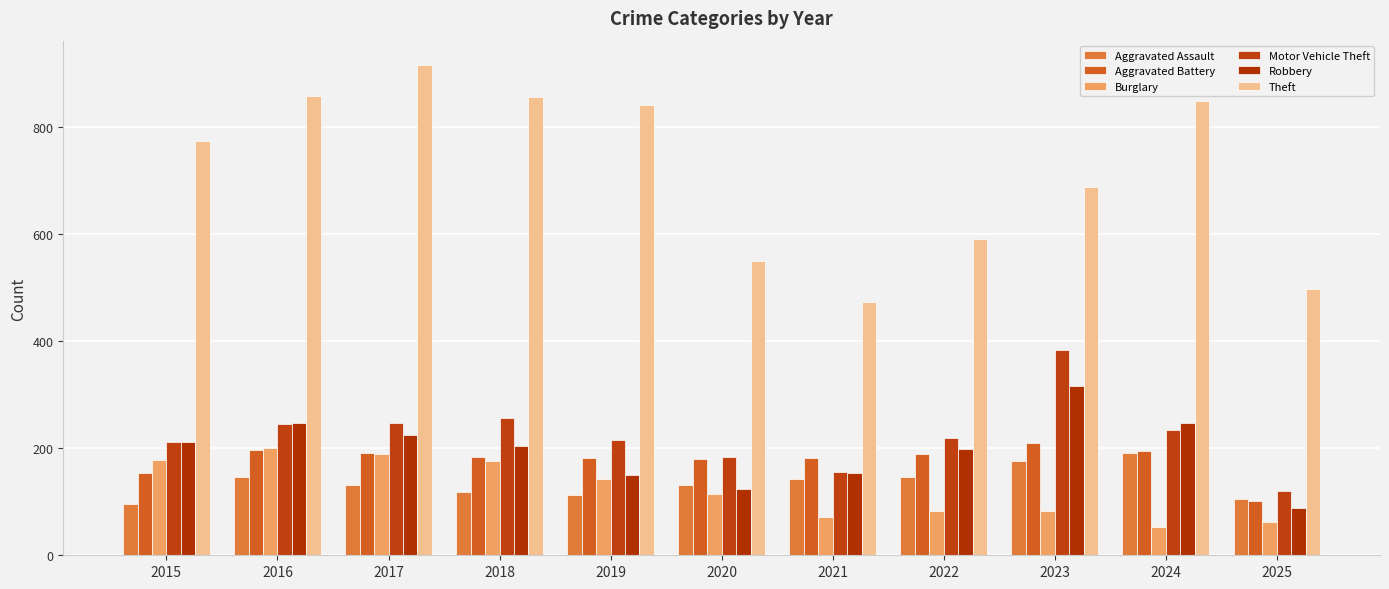

What is the lowest value of the Aggravated Assault series?

95